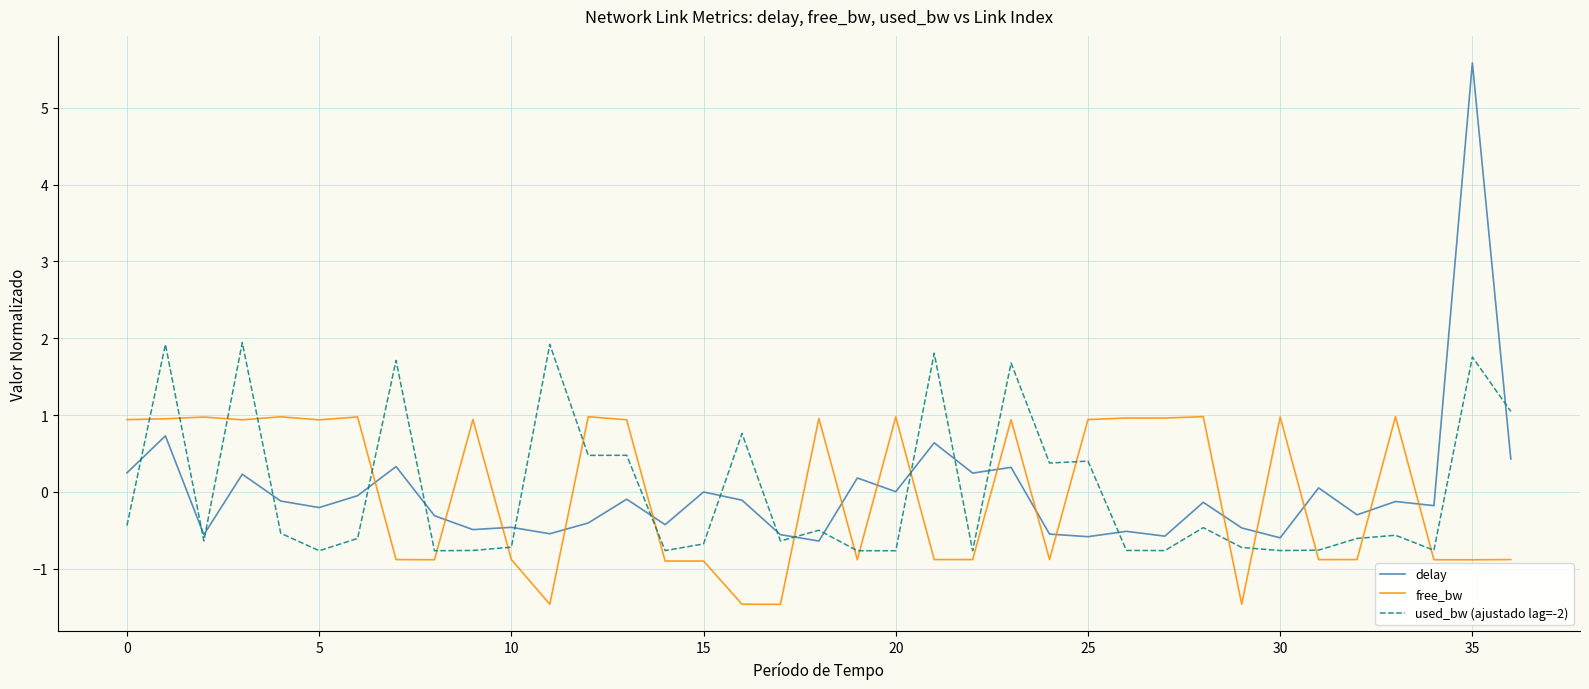

After their last crossing, which series has the higher values: used_bw (ajustado lag=-2) or delay?

used_bw (ajustado lag=-2)